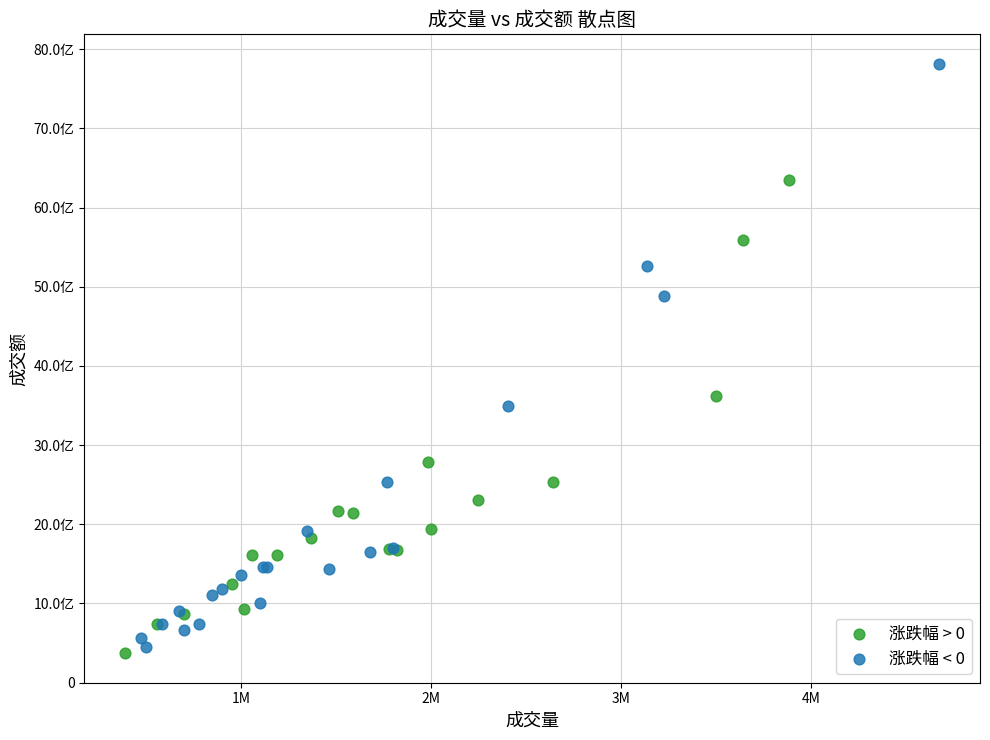

Which series contains the lowest Y value?

涨跌幅 > 0